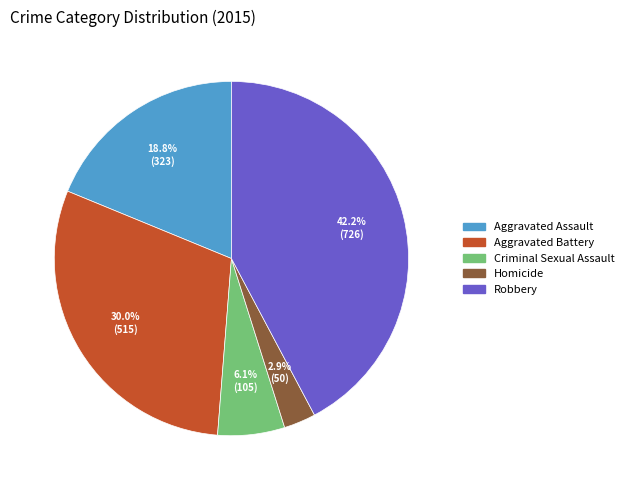

Rank the categories by value from lowest to highest.

Homicide, Criminal Sexual Assault, Aggravated Assault, Aggravated Battery, Robbery